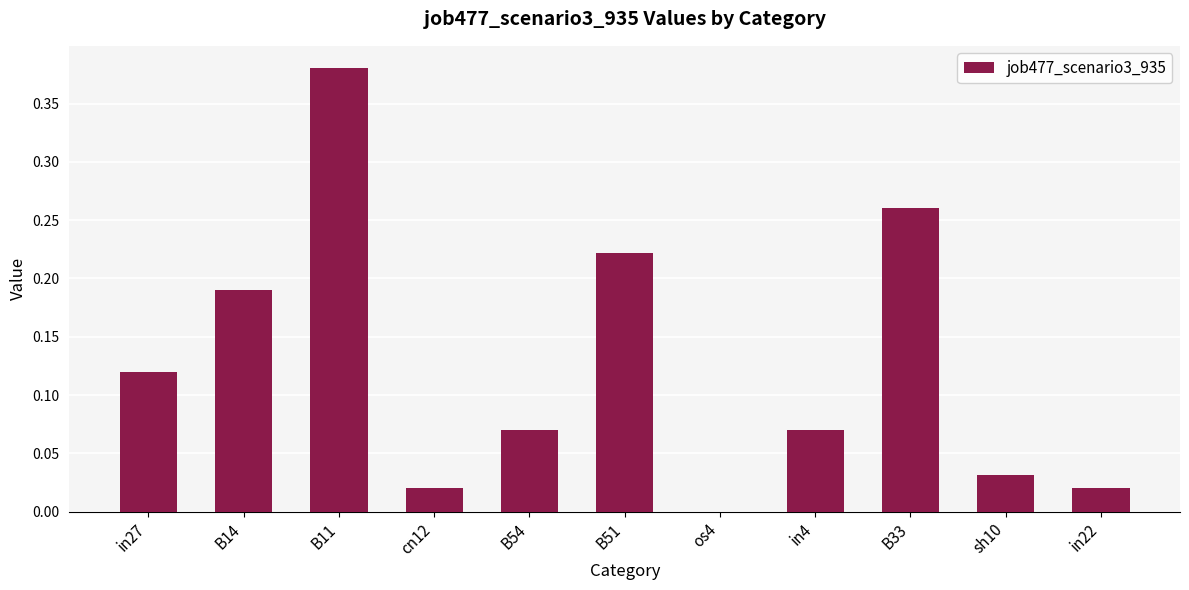

At which label is the value closest to 0?

os4